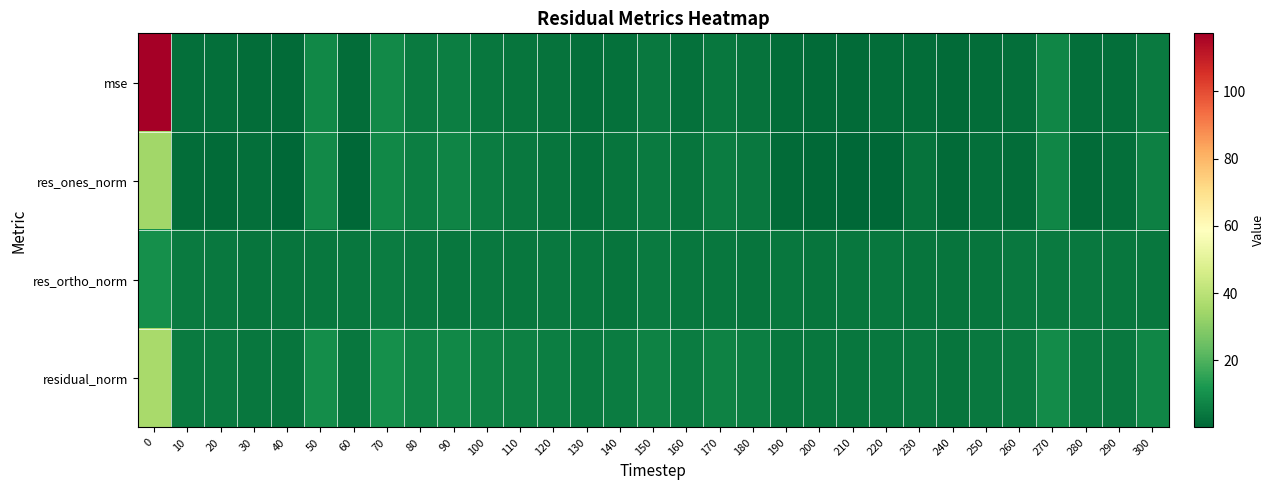

What is the total value across all series at 80?

21.9